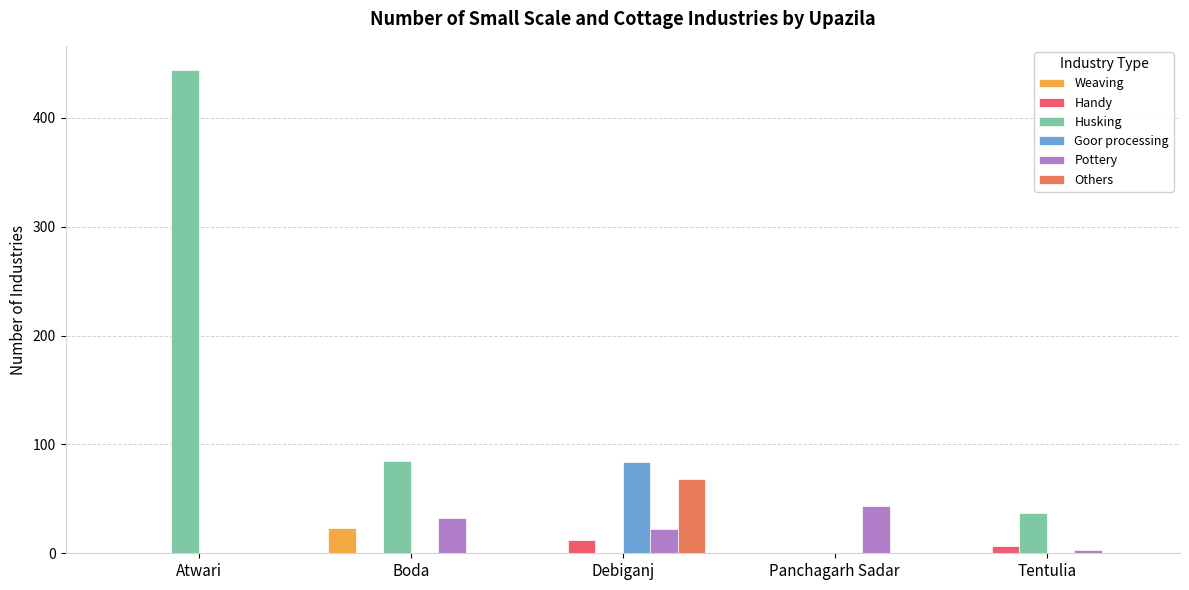

The value of Goor processing at Debiganj is 84. True or false?

True